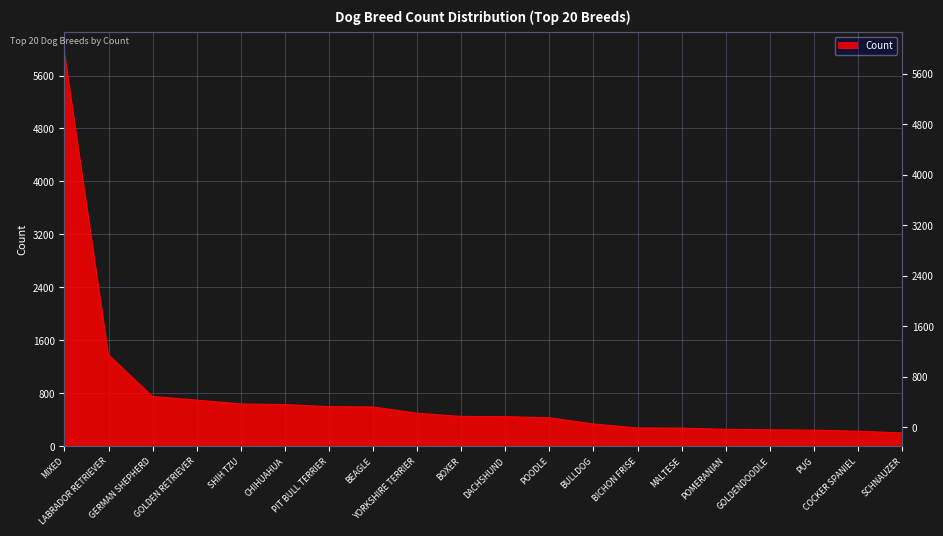

Reading left to right, extract all data points from this chart.

MIXED=5959	LABRADOR RETRIEVER=1379	GERMAN SHEPHERD=748	GOLDEN RETRIEVER=694	SHIH TZU=636	CHIHUAHUA=626	PIT BULL TERRIER=595	BEAGLE=590	YORKSHIRE TERRIER=495	BOXER=447	DACHSHUND=444	POODLE=427	BULLDOG=333	BICHON FRISE=273	MALTESE=271	POMERANIAN=252	GOLDENDOODLE=245	PUG=239	COCKER SPANIEL=223	SCHNAUZER=198